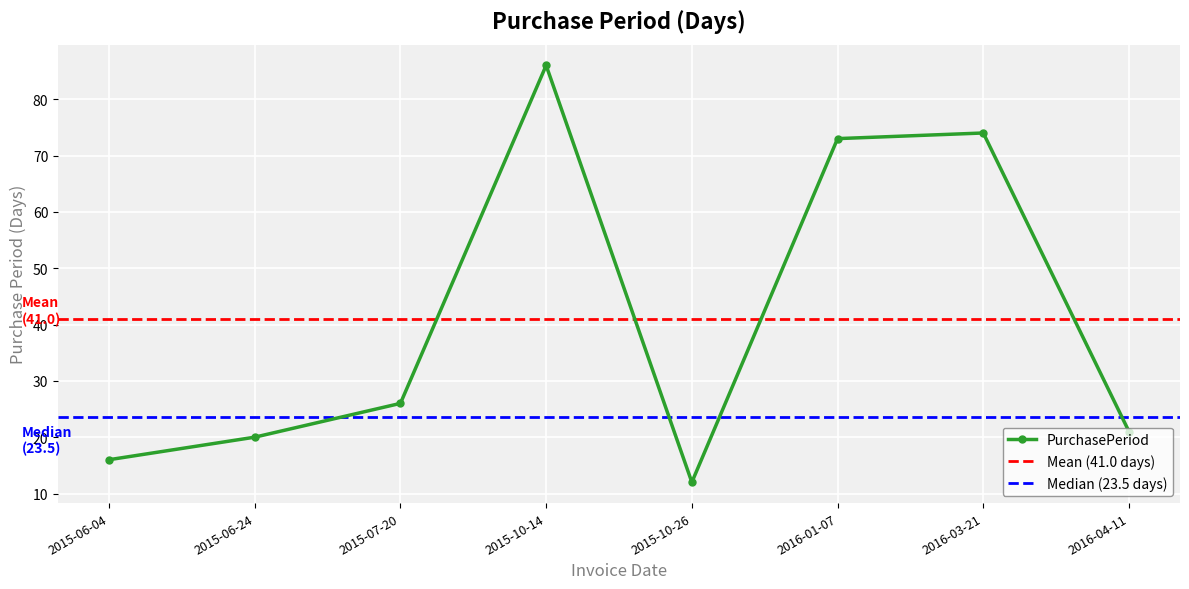

The value at 2015-07-20 is 26. True or false?

True